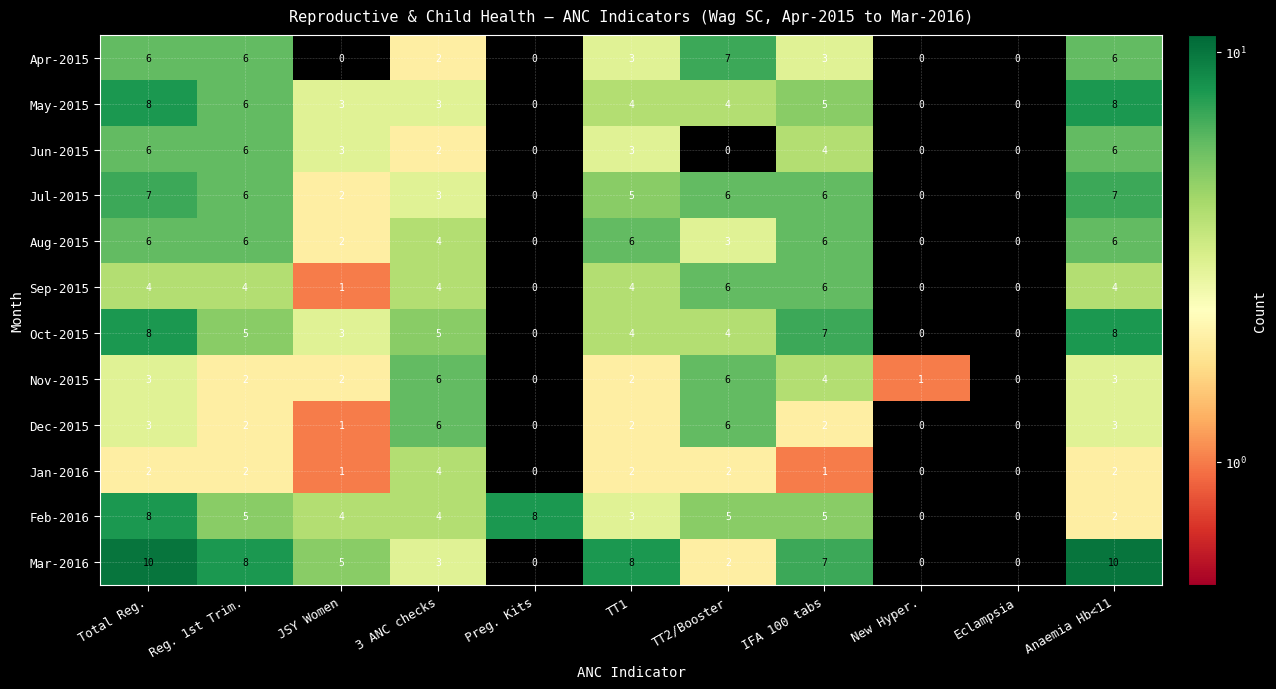

Which series has the widest spread of values?

Mar-2016